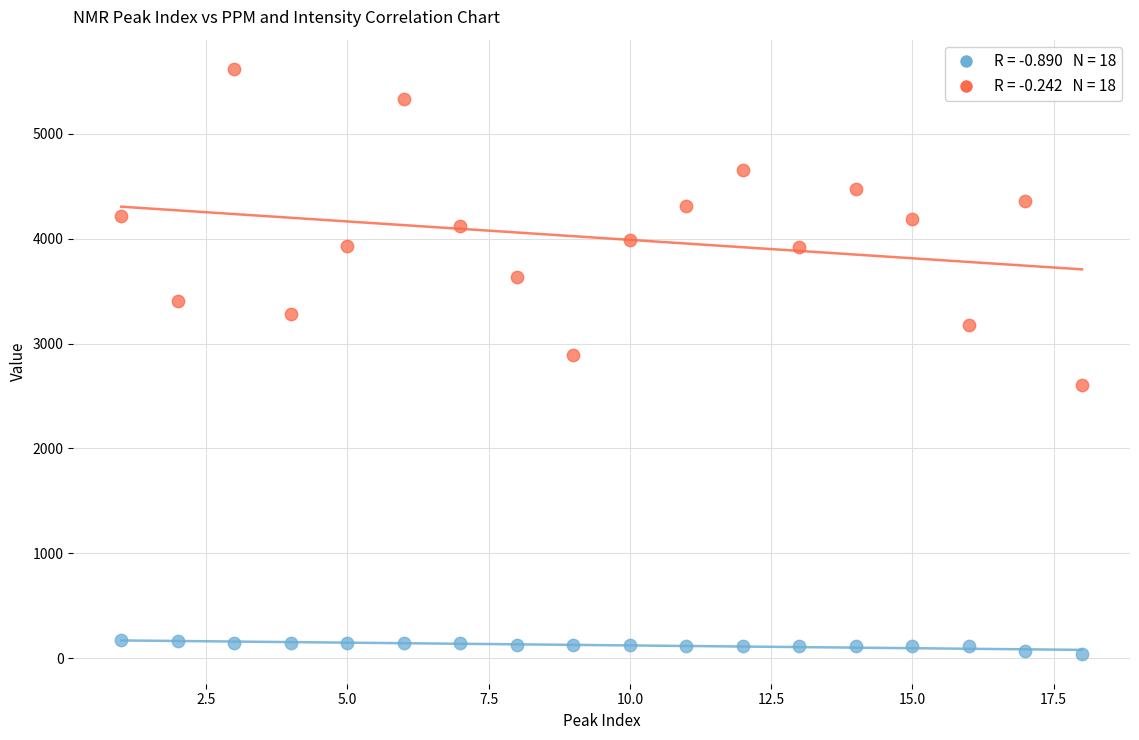

Across all series, what Y value is closest to 2826?

2894.9